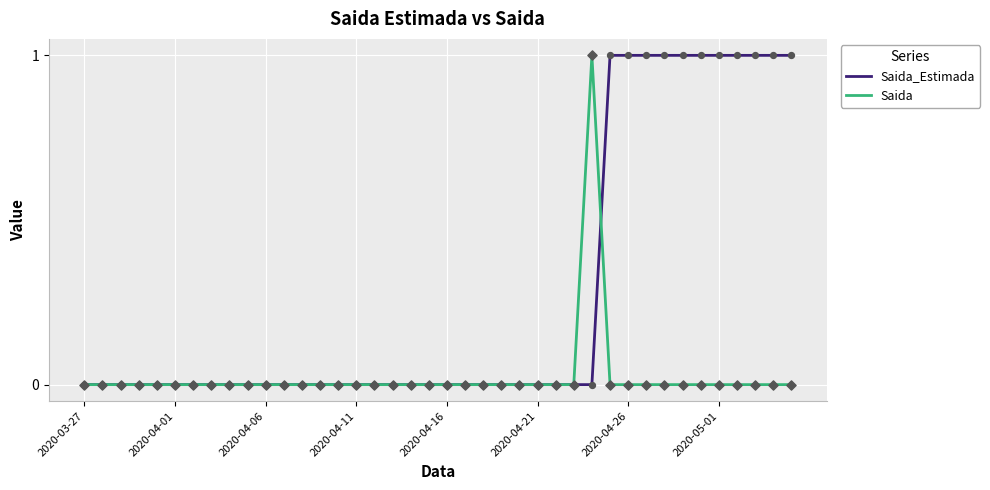

Which series has the largest total across all categories?

Saida_Estimada